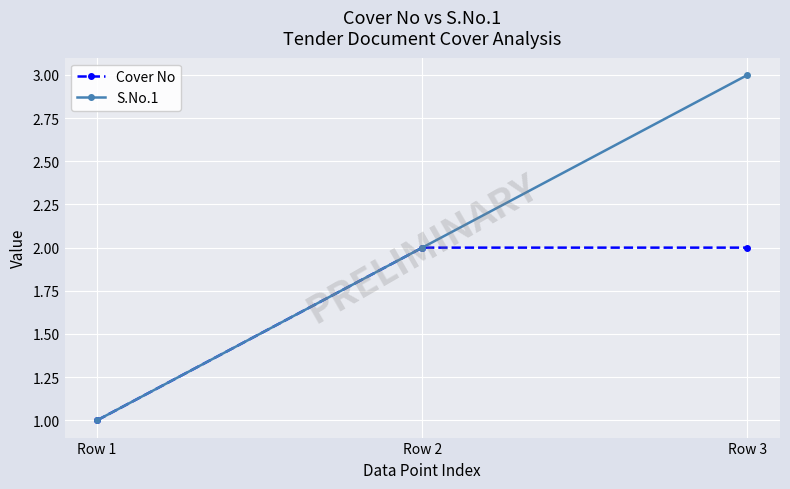

What is the sum of all S.No.1 values?

6